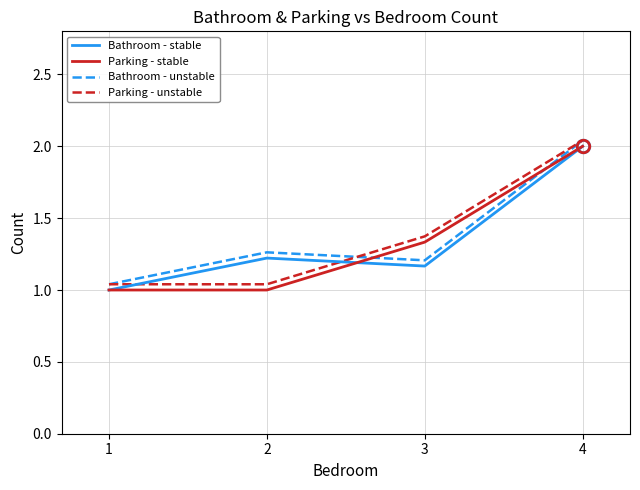

At how many categories does at least one series exceed 1?

4